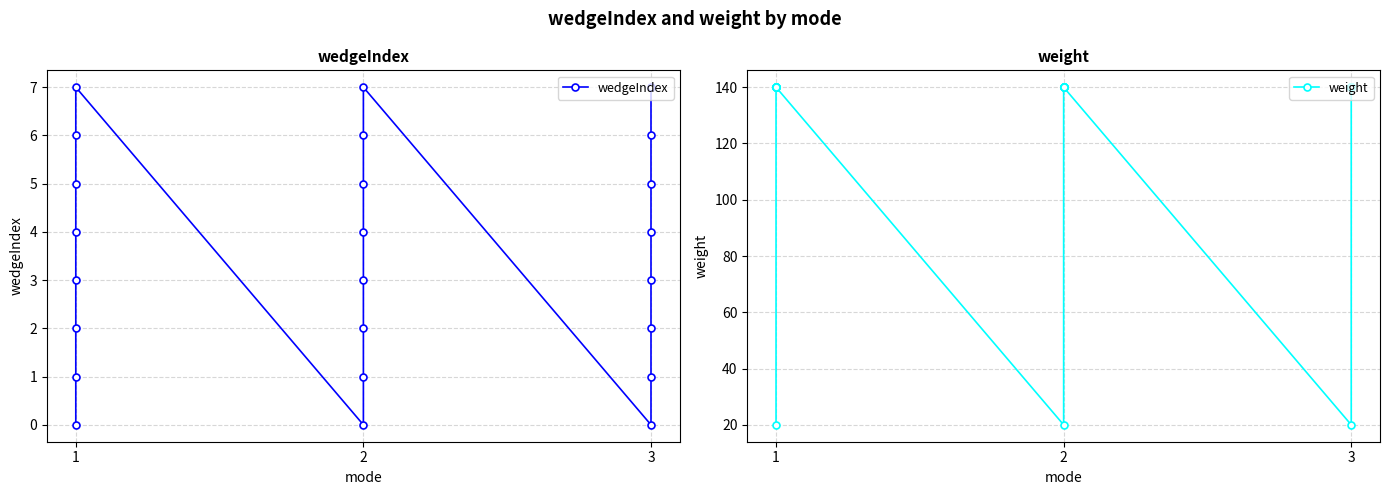

The value of weight at 1 is 35. True or false?

False